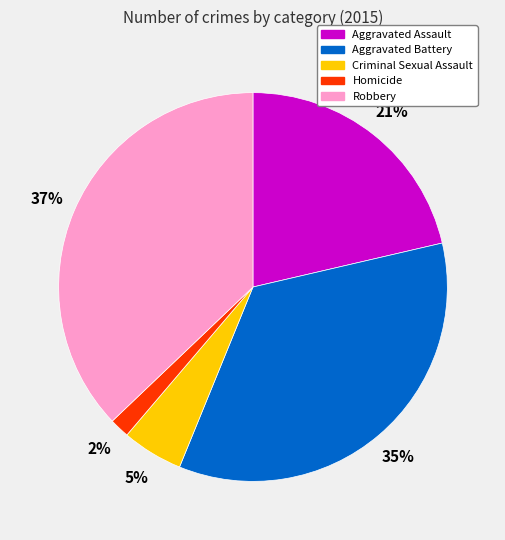

Does Homicide account for over 50% of the chart?

No